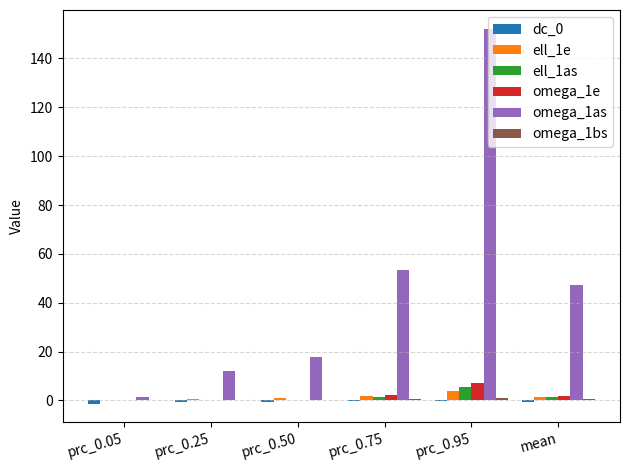

Which series has the widest spread of values?

omega_1as